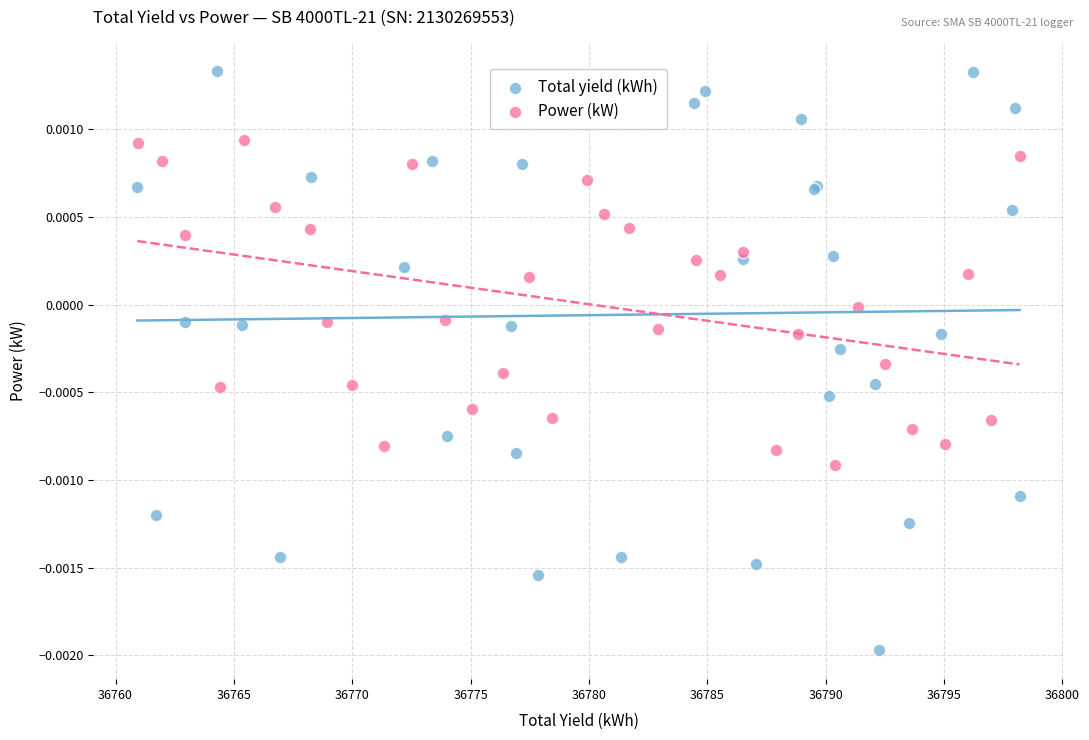

Which series contains the highest Y value?

Total yield (kWh)